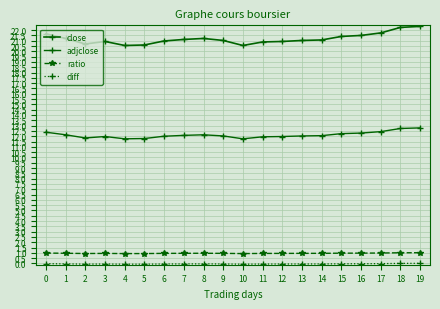

Reading right to left, what are all the values shown in this chart?

close: 19=22.4	18=22.3	17=21.7	16=21.5	15=21.4	14=21.1	13=21.0	12=20.9	11=20.9	10=20.6	9=21.0	8=21.2	7=21.1	6=21.0	5=20.6	4=20.6	3=20.9	2=20.7	1=21.2	0=21.6
adjclose: 19=12.8	18=12.7	17=12.4	16=12.3	15=12.2	14=12.1	13=12.0	12=12.0	11=11.9	10=11.8	9=12.0	8=12.1	7=12.1	6=12.0	5=11.8	4=11.8	3=12.0	2=11.8	1=12.1	0=12.4
ratio: 19=1.0	18=1.0	17=1.0	16=1.0	15=1.0	14=1.0	13=1.0	12=1.0	11=0.9	10=0.9	9=1.0	8=1.0	7=1.0	6=1.0	5=0.9	4=0.9	3=1.0	2=0.9	1=1.0	0=1.0
diff: 19=0.0	18=0.0	17=-0.0	16=-0.0	15=-0.0	14=-0.0	13=-0.0	12=-0.0	11=-0.1	10=-0.1	9=-0.0	8=-0.0	7=-0.0	6=-0.0	5=-0.1	4=-0.1	3=-0.0	2=-0.1	1=-0.0	0=-0.0